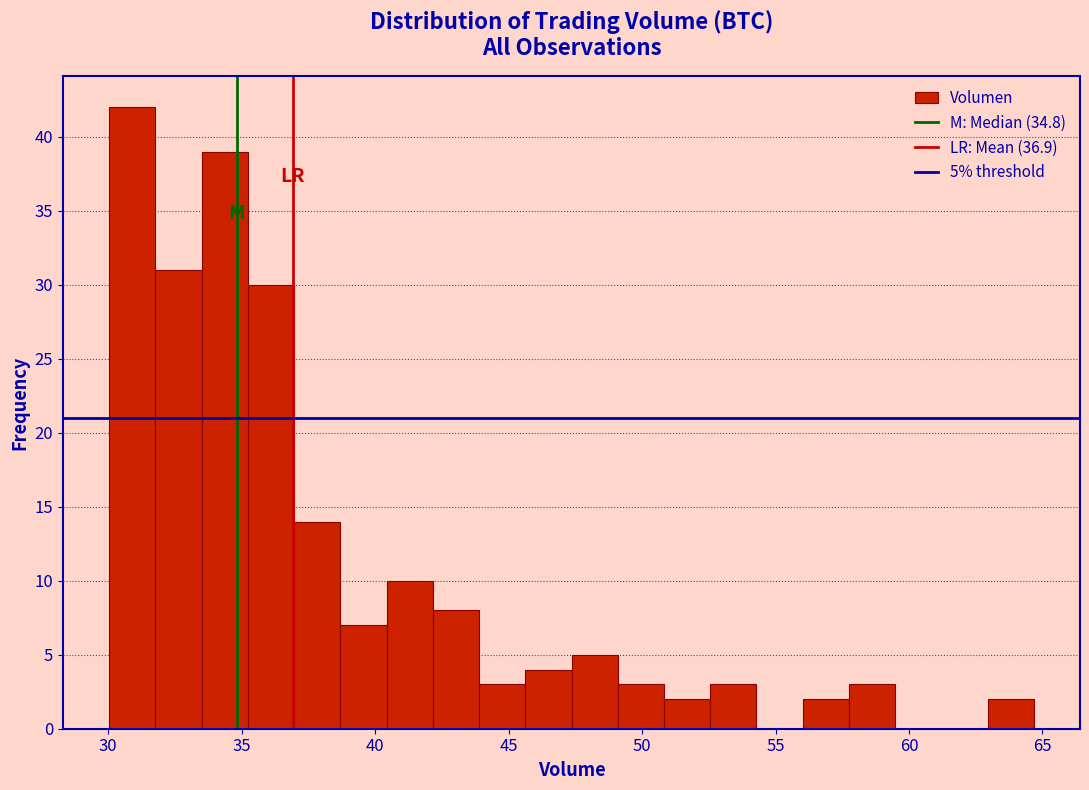

Read against the x-axis, roughly where is the centre of the tallest bar?

31.0